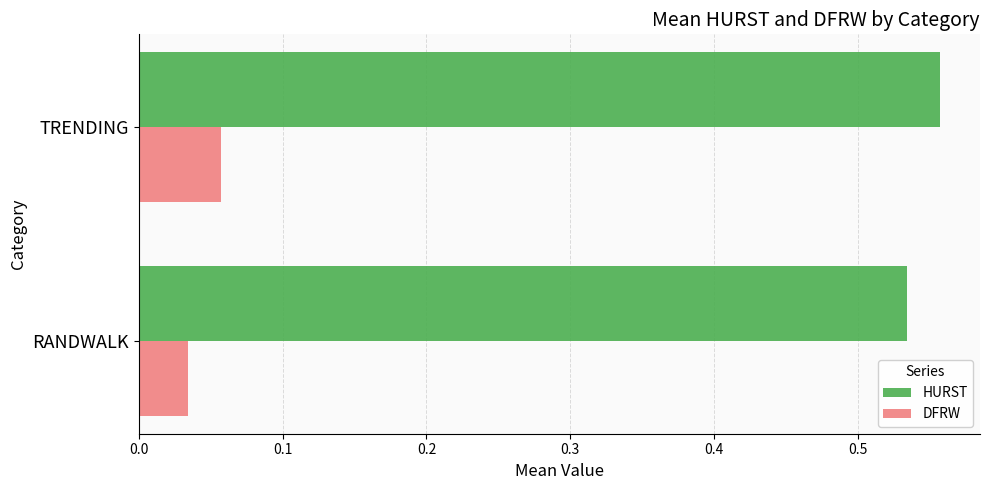

Count the HURST values in the range 0 to 1.

2